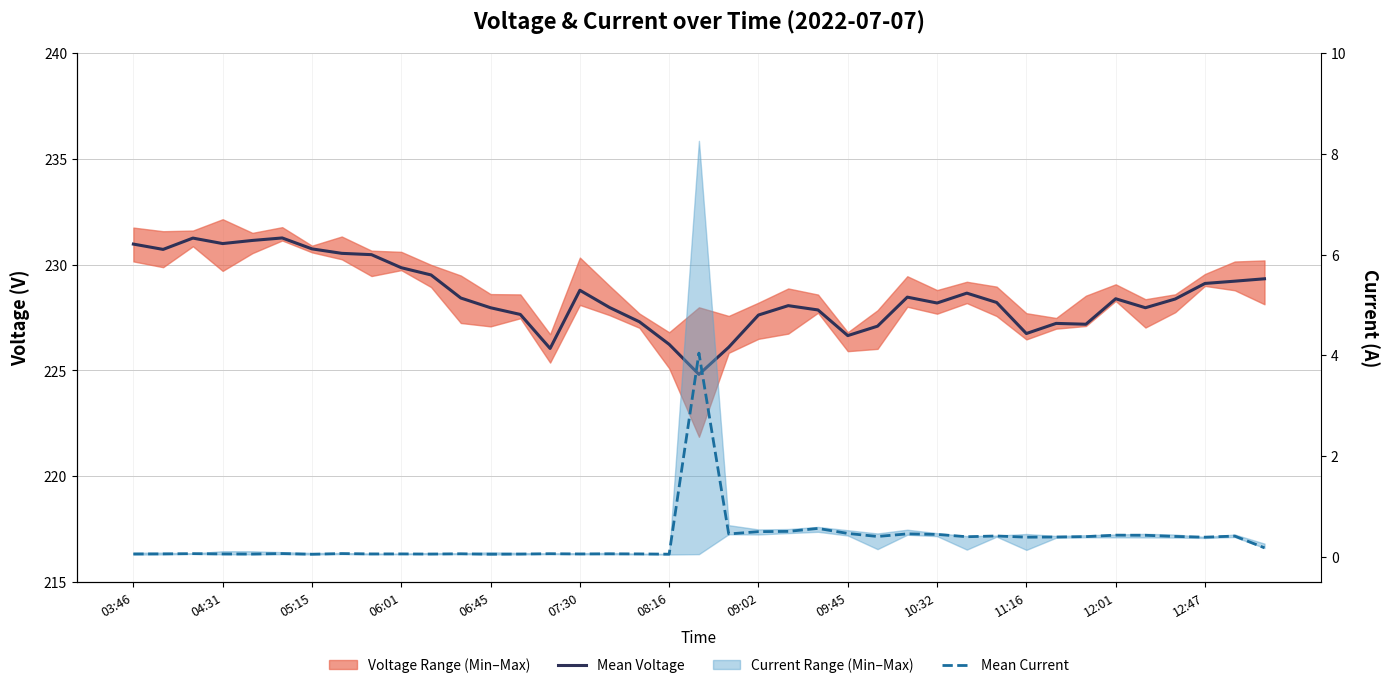

What is the value of the Mean Current point at the 22nd from the left?

0.5